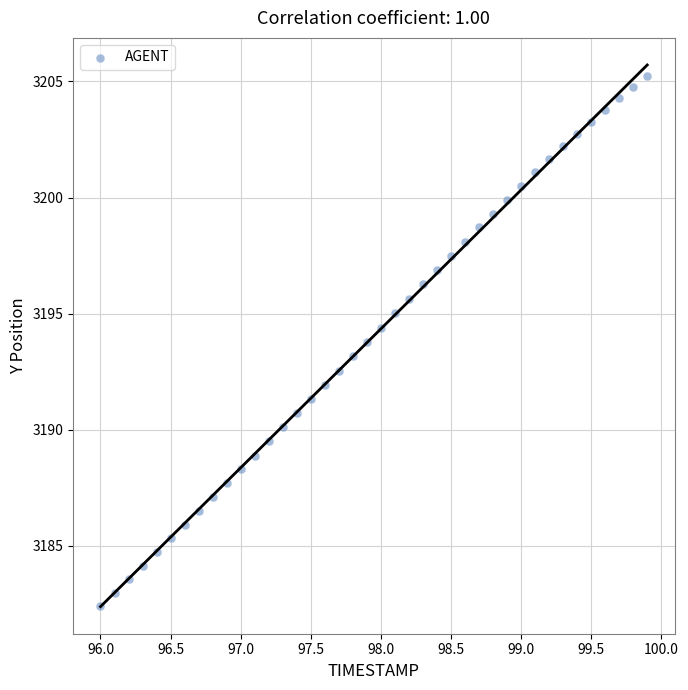

What is the range of X values (max minus min)?

3.9